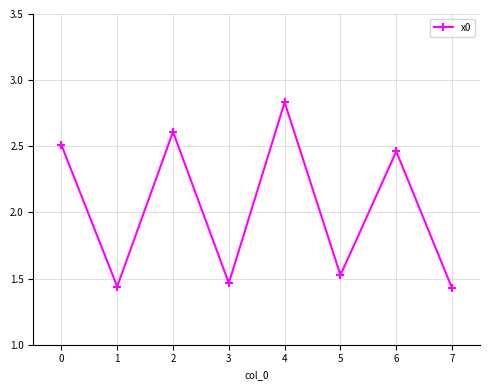

What is the average value?

2.0